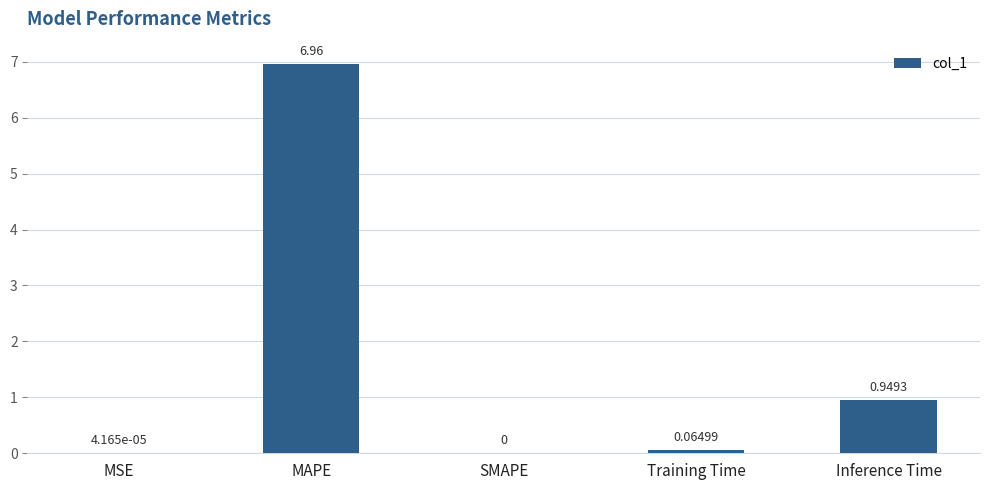

Which label corresponds to the largest value in the chart?

MAPE